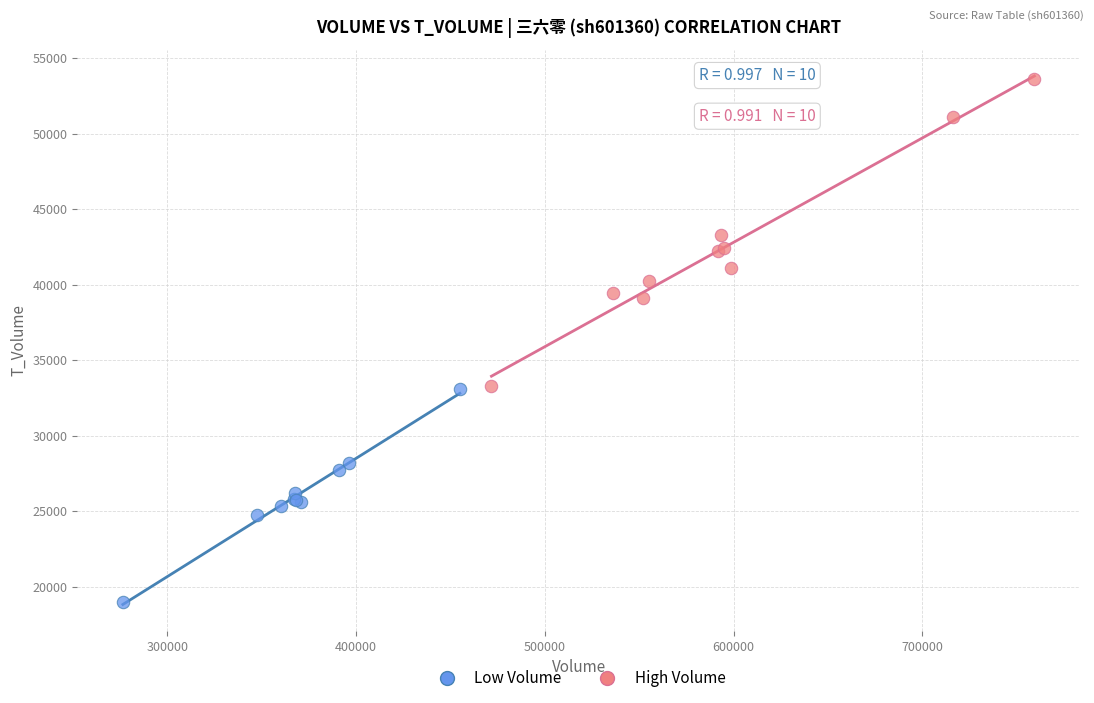

Which series contains the highest Y value?

High Volume